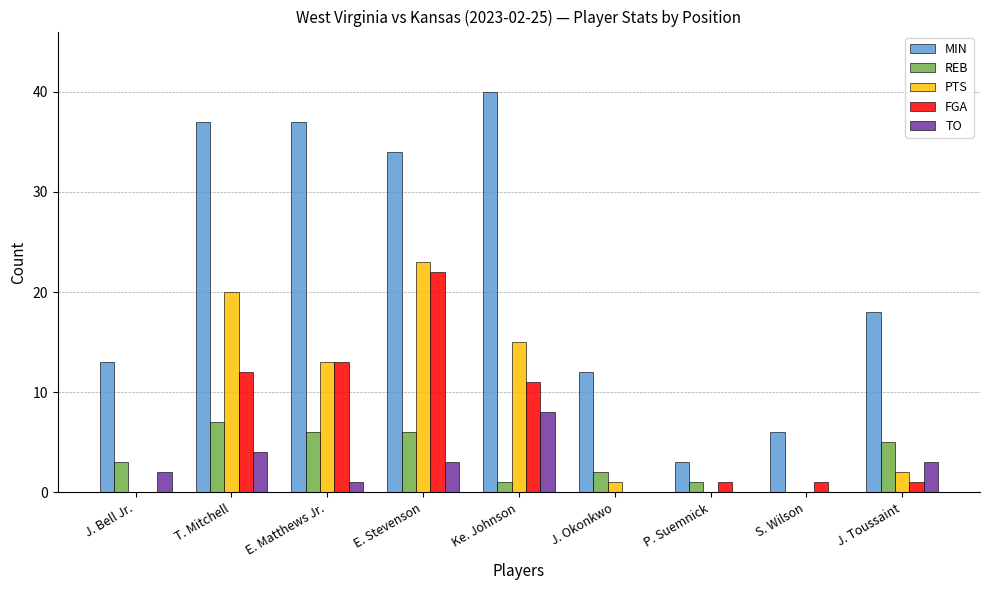

At which label does PTS reach its peak?

E. Stevenson